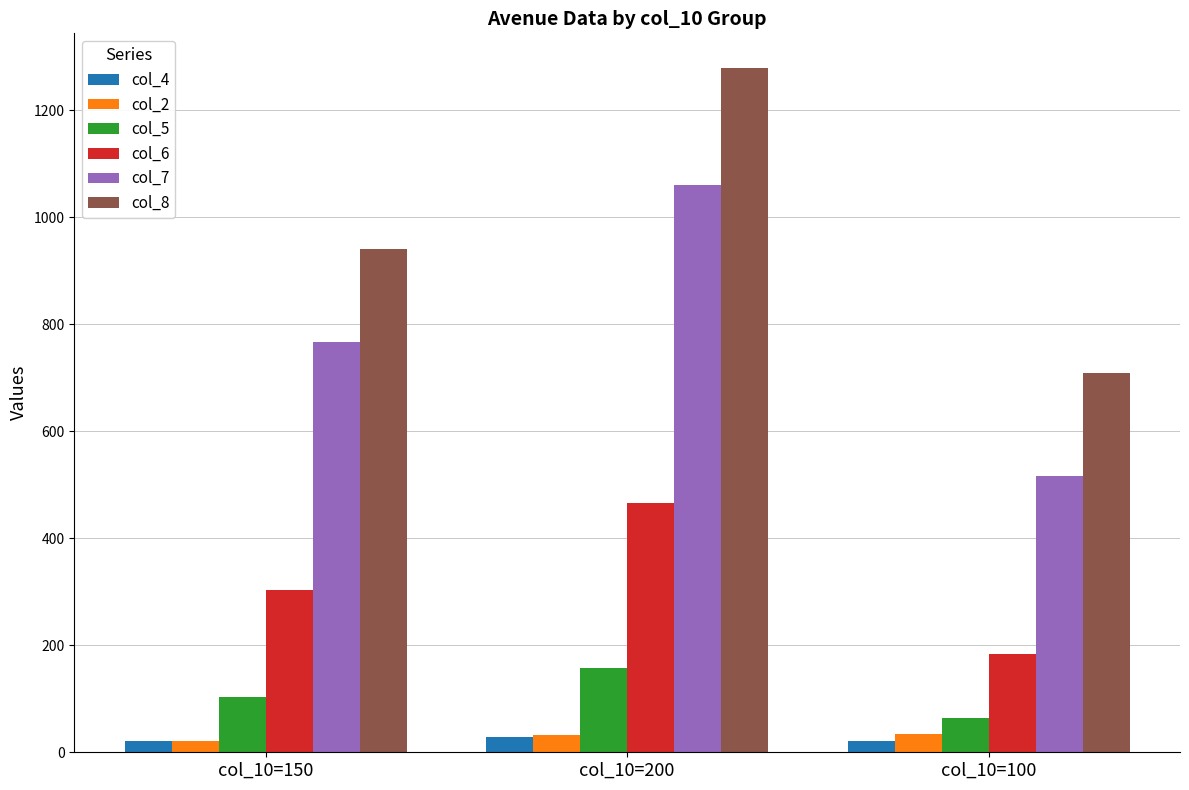

True or false: col_5 has a value of 13.0 at col_10=100.

False